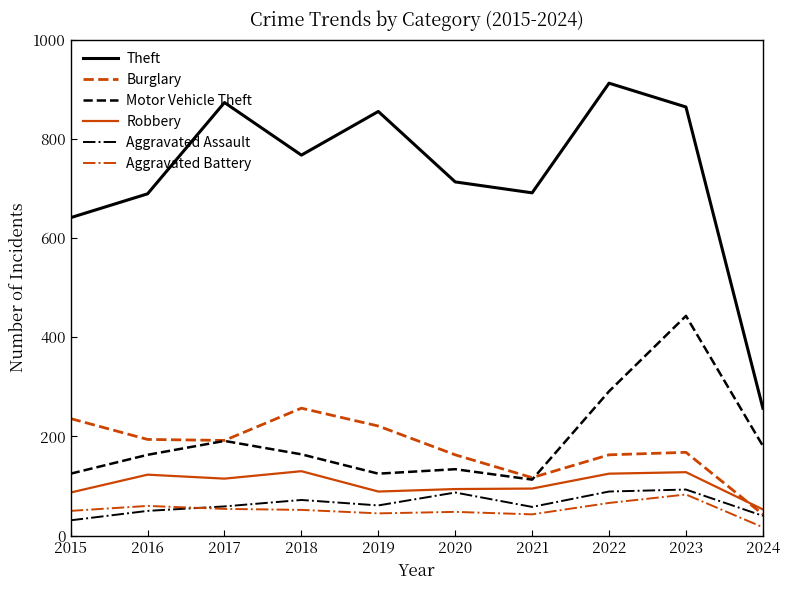

What is the average value of the Aggravated Battery series?

52